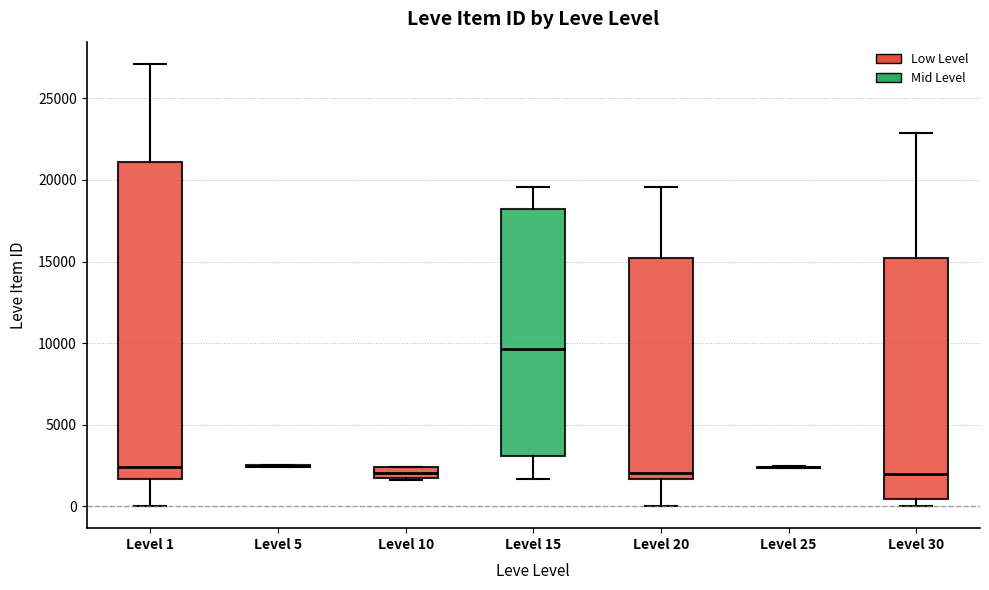

Which box is the tallest, from its lower edge to its upper edge?

Level 1